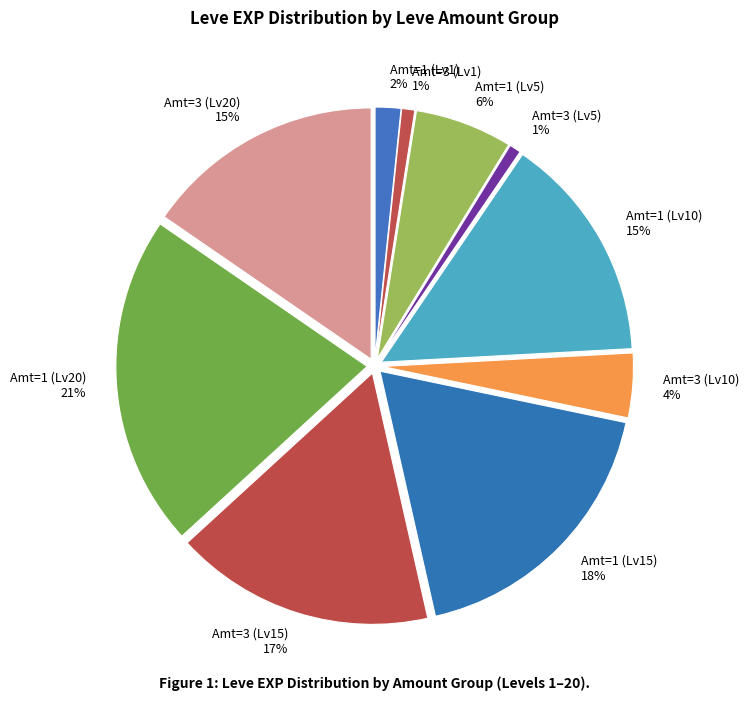

Which has a higher value, Amt=3 (Lv20) or Amt=1 (Lv15)?

Amt=1 (Lv15)